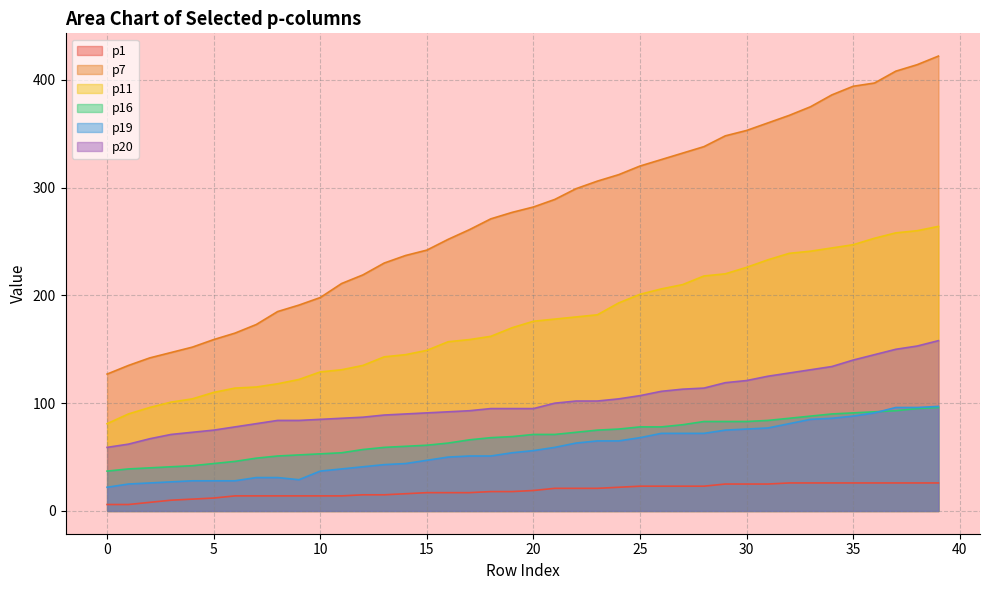

Rank the series at 2 from highest to lowest value.

p7, p11, p20, p16, p19, p1